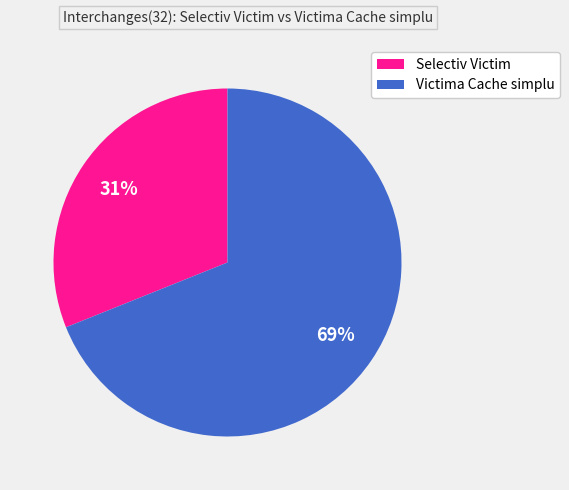

Does any single category account for the majority?

Yes